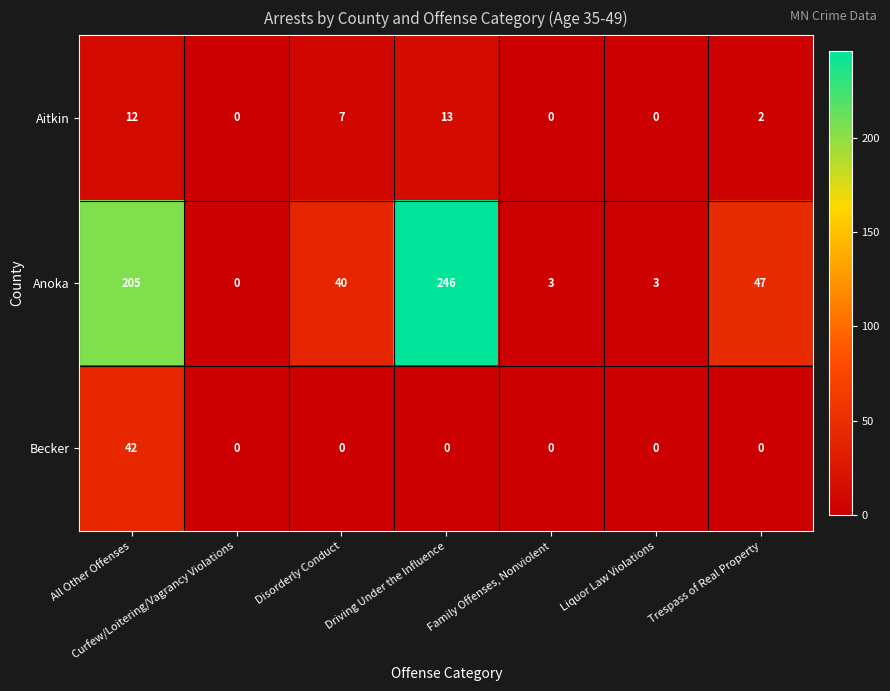

Is it true that Becker equals 42 at All Other Offenses?

True